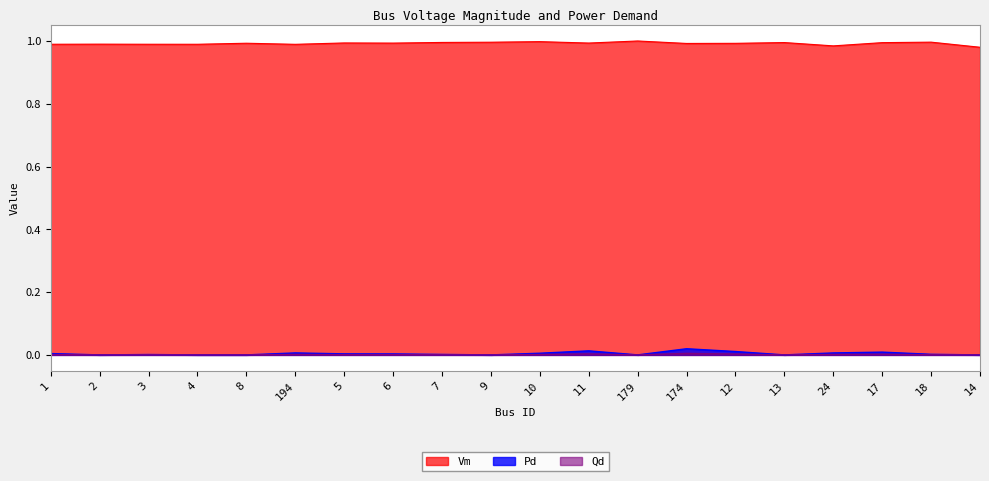

Does the chart display data point markers on the line(s)?

No